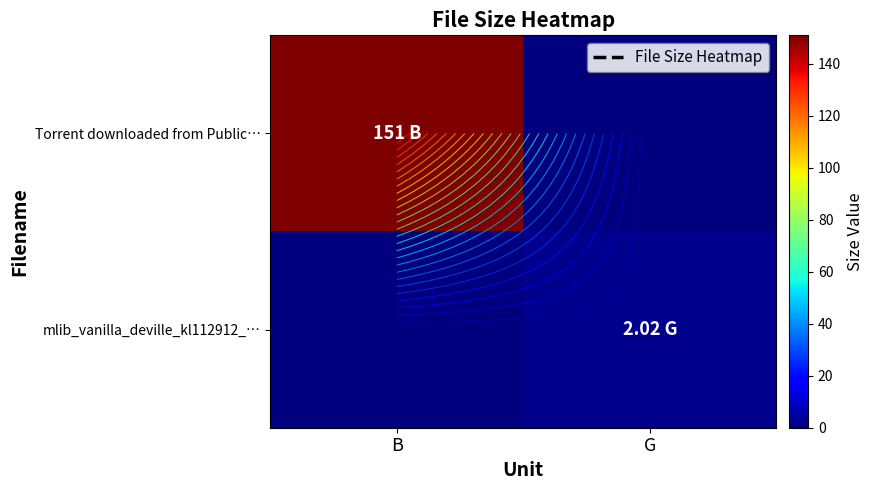

What is the sum of the Torrent downloaded from Public… values at G and B?

151.0